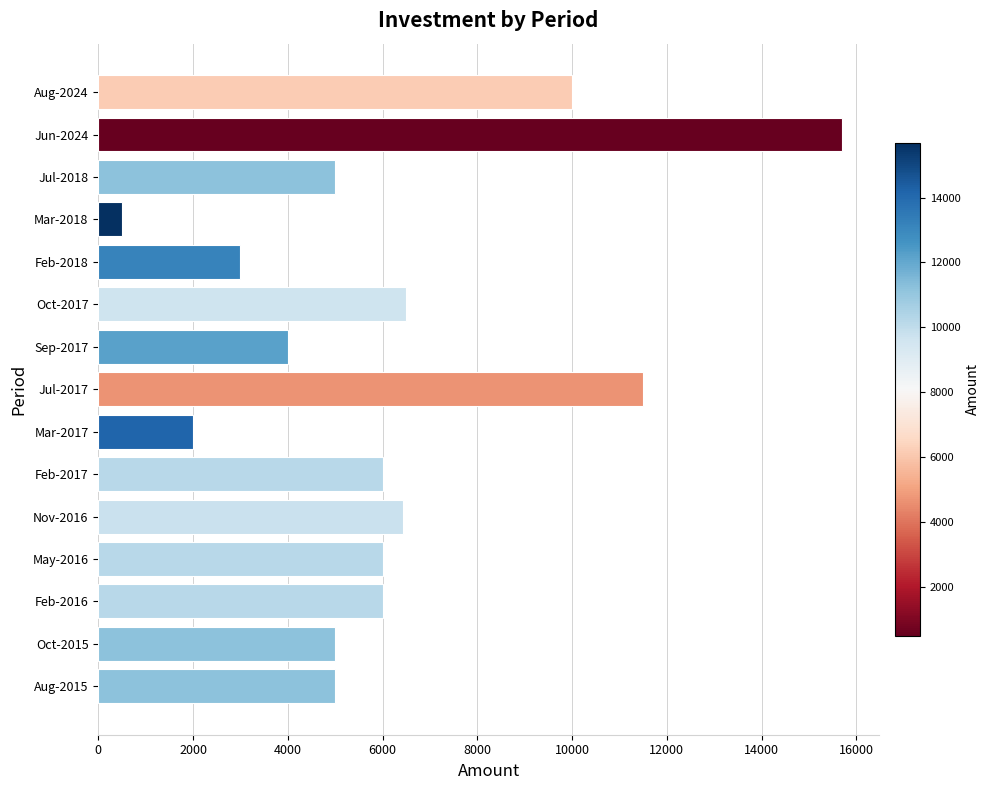

What is the difference between the maximum and minimum values?

15188.7